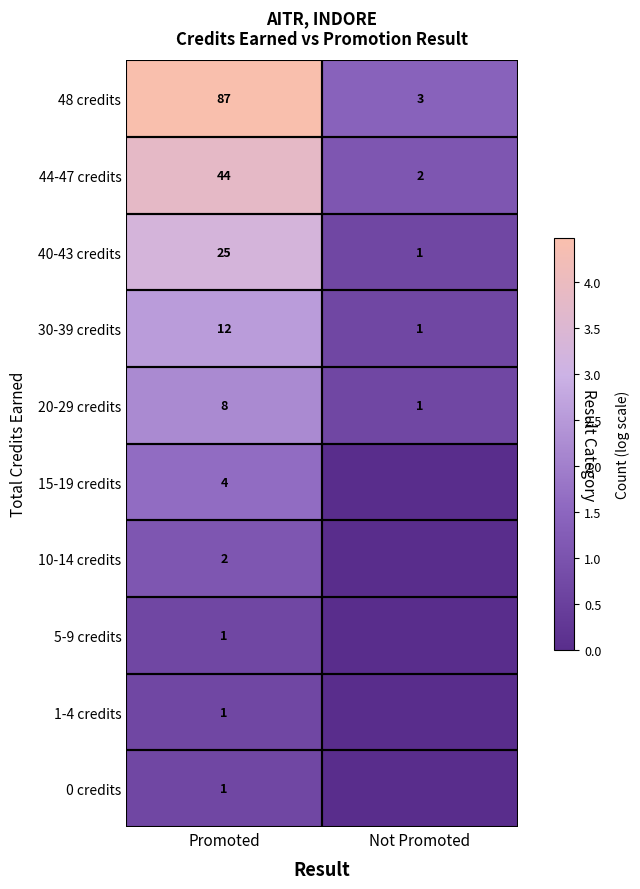

What is the spread (max minus min) of values at Promoted?

86